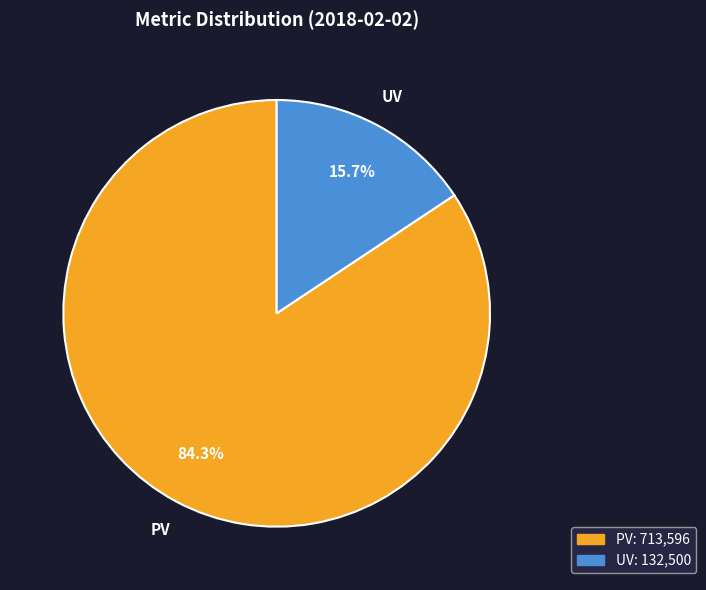

Is it true that PV is 98% of the pie?

False